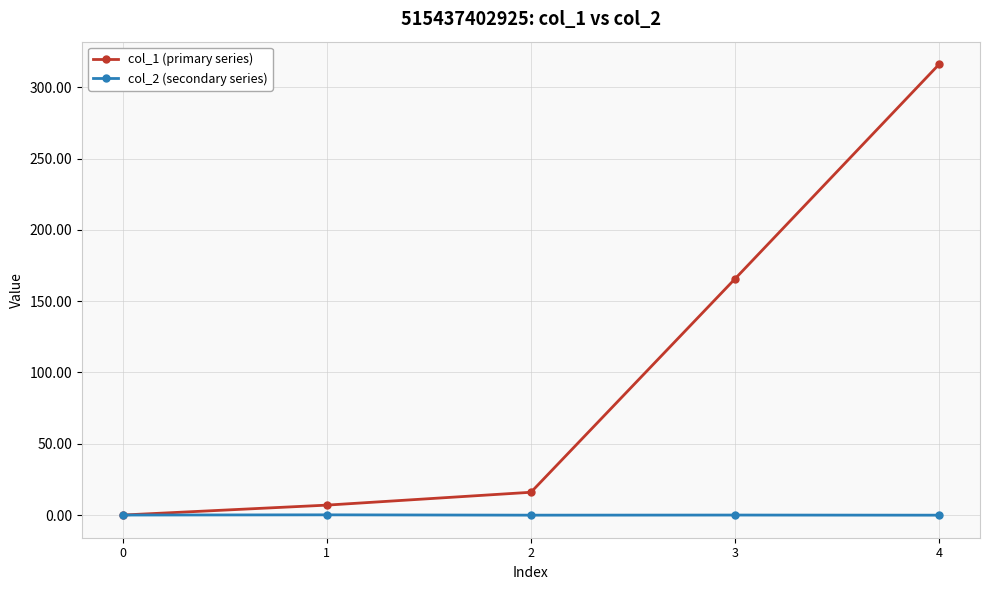

What is the difference between the second highest and second lowest values in the col_1 (primary series) series?

158.7